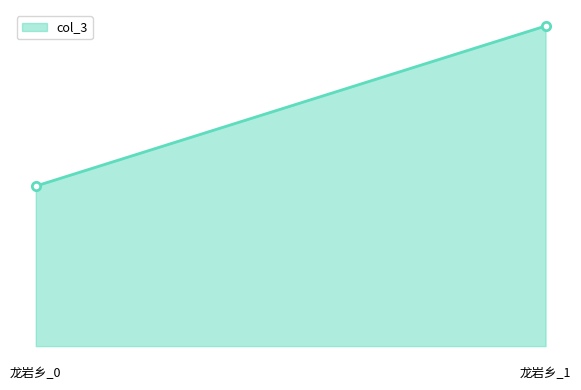

List the labels in order of value, largest first.

龙岩乡_1, 龙岩乡_0